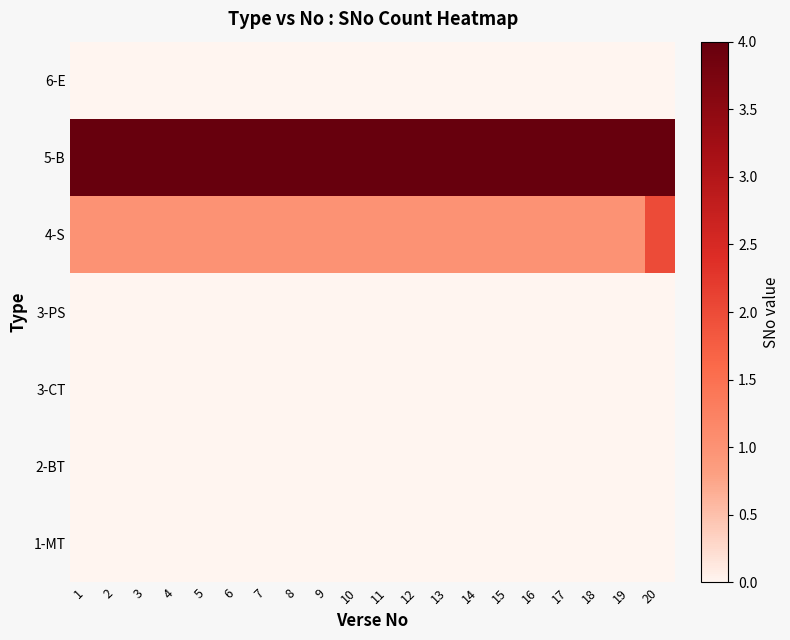

Reading left to right, what are all the values shown in this chart?

1-MT: 1=0	2=0	3=0	4=0	5=0	6=0	7=0	8=0	9=0	10=0	11=0	12=0	13=0	14=0	15=0	16=0	17=0	18=0	19=0	20=0
2-BT: 1=0	2=0	3=0	4=0	5=0	6=0	7=0	8=0	9=0	10=0	11=0	12=0	13=0	14=0	15=0	16=0	17=0	18=0	19=0	20=0
3-CT: 1=0	2=0	3=0	4=0	5=0	6=0	7=0	8=0	9=0	10=0	11=0	12=0	13=0	14=0	15=0	16=0	17=0	18=0	19=0	20=0
3-PS: 1=0	2=0	3=0	4=0	5=0	6=0	7=0	8=0	9=0	10=0	11=0	12=0	13=0	14=0	15=0	16=0	17=0	18=0	19=0	20=0
4-S: 1=1	2=1	3=1	4=1	5=1	6=1	7=1	8=1	9=1	10=1	11=1	12=1	13=1	14=1	15=1	16=1	17=1	18=1	19=1	20=2
5-B: 1=4	2=4	3=4	4=4	5=4	6=4	7=4	8=4	9=4	10=4	11=4	12=4	13=4	14=4	15=4	16=4	17=4	18=4	19=4	20=4
6-E: 1=0	2=0	3=0	4=0	5=0	6=0	7=0	8=0	9=0	10=0	11=0	12=0	13=0	14=0	15=0	16=0	17=0	18=0	19=0	20=0